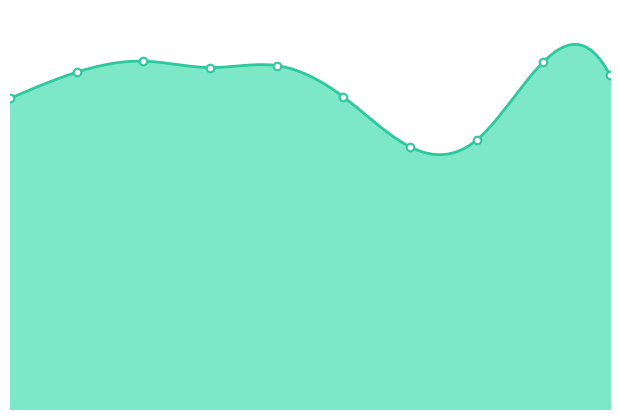

Approximately how many times larger is the value at 1 compared to 9?

1.0